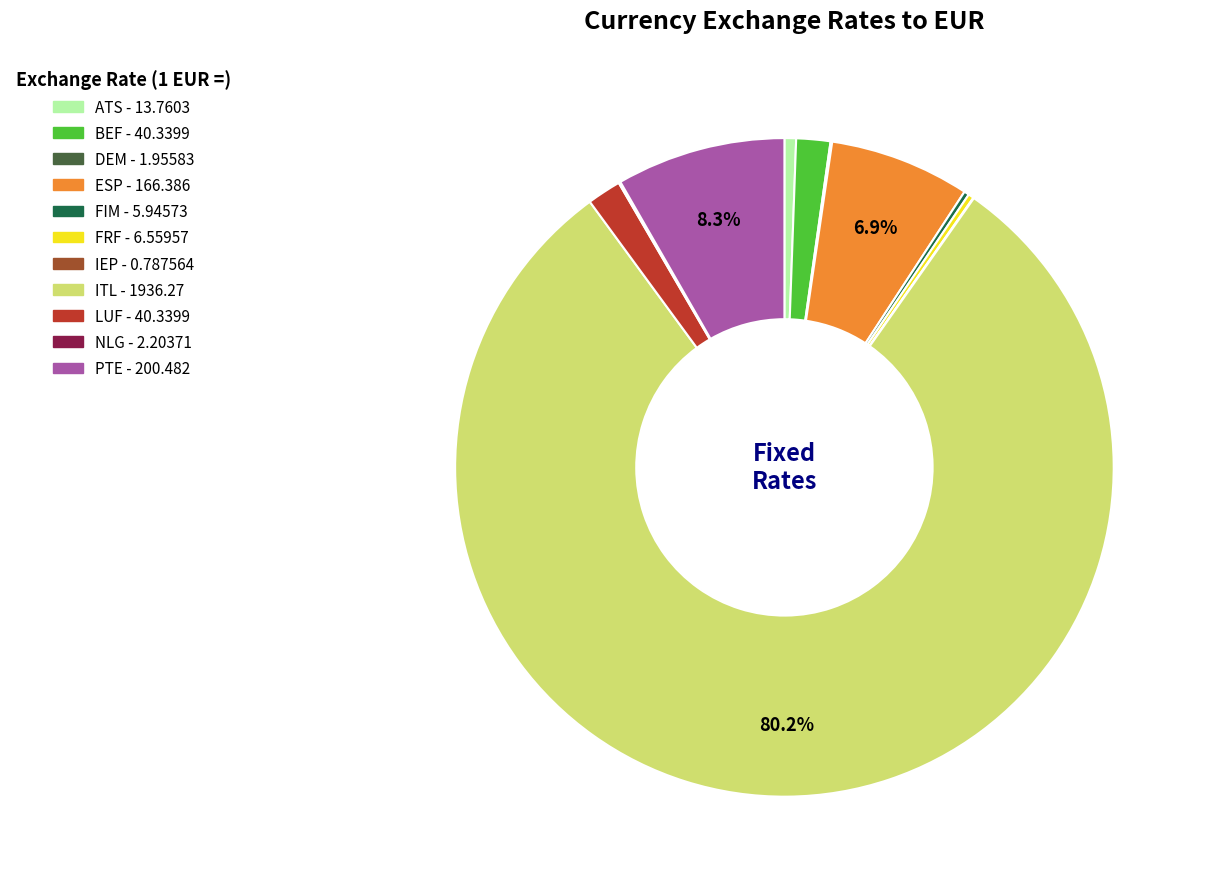

Combined, do ESP - 166.386 and BEF - 40.3399 account for over 50%?

No